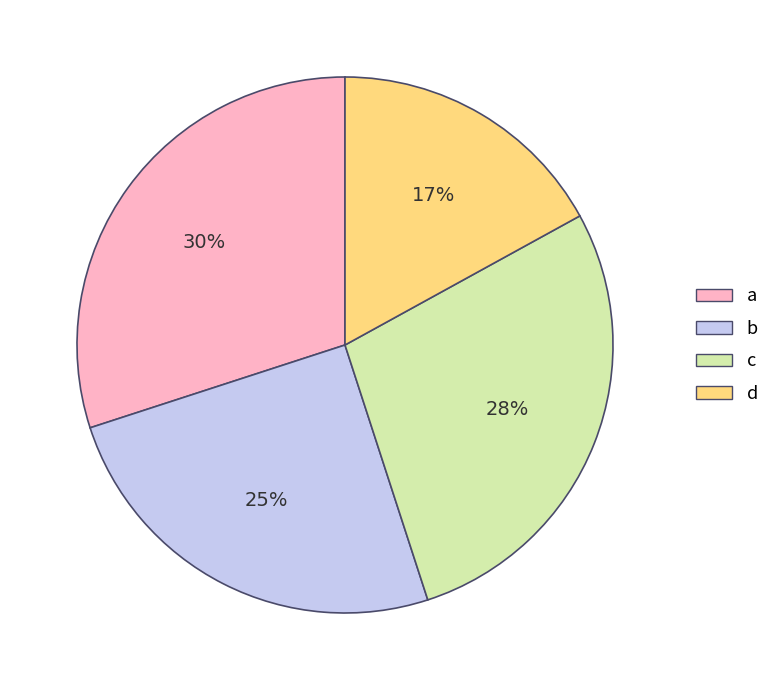

How many slices are in this pie chart?

4